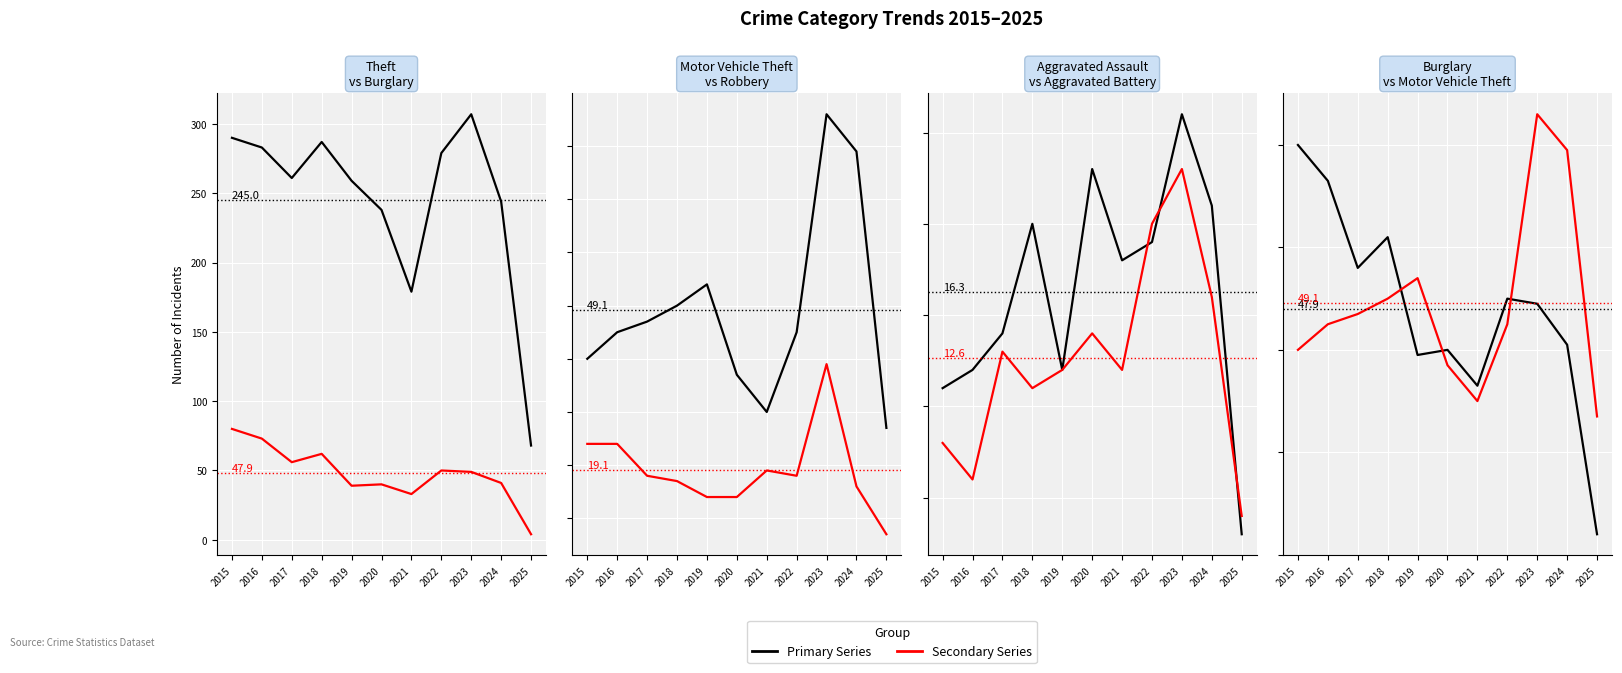

How many lines are shown in the chart?

2